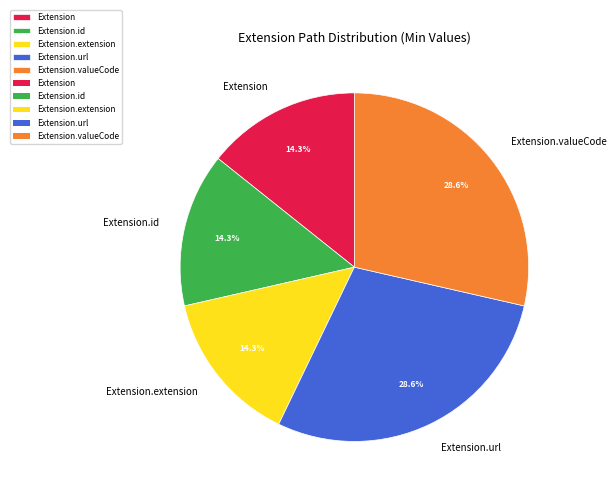

Combined, do Extension.extension and Extension.id account for over 50%?

No